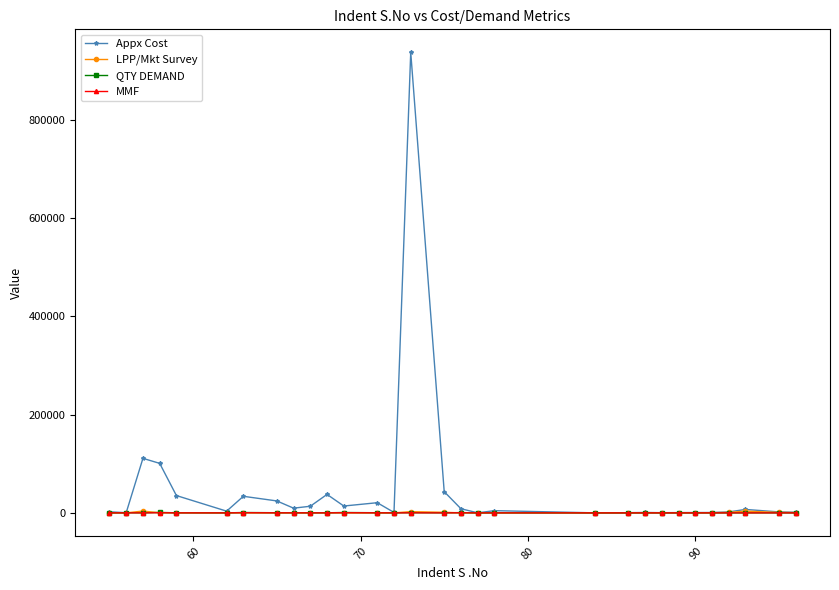

True or false: Appx Cost has more than 2 interior local peaks.

True